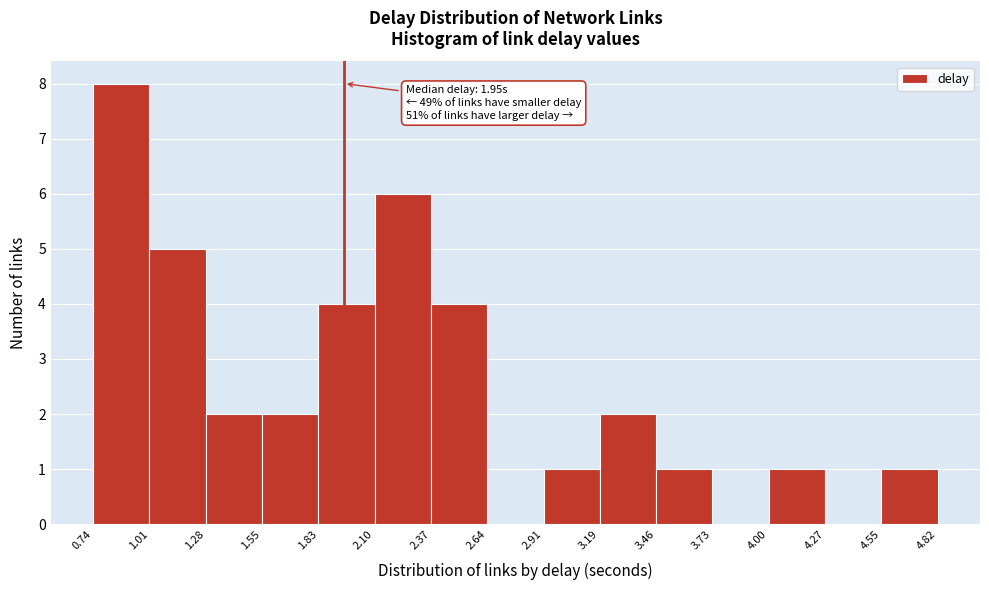

Which range on the x-axis has the tallest bar?

0.74 to 1.01